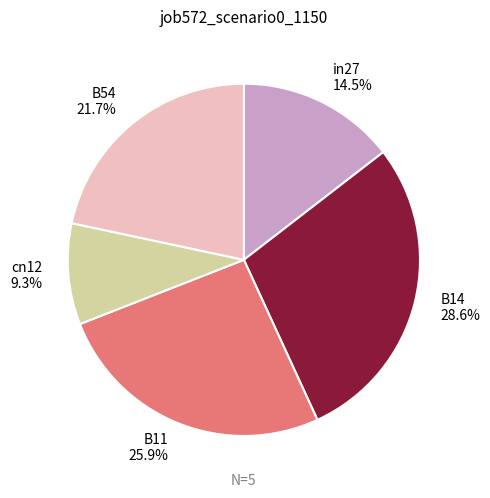

Is there any slice that represents more than half of the pie?

No